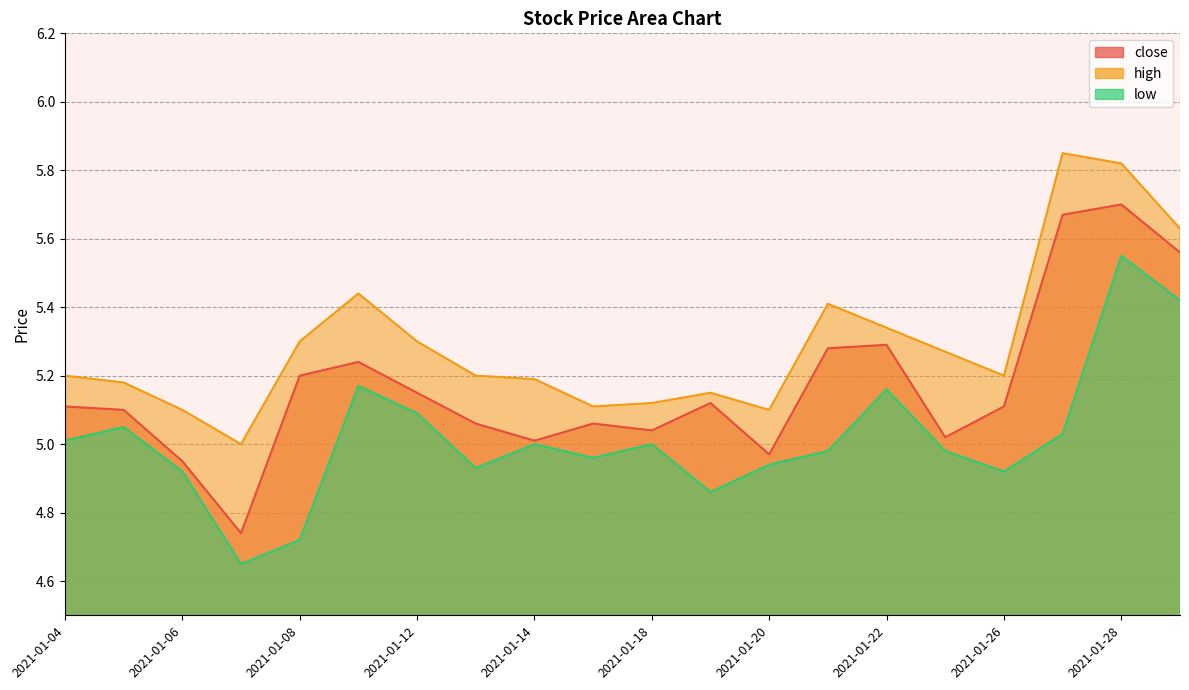

Between 2021-01-15 and 2021-01-26, which is larger?

2021-01-26